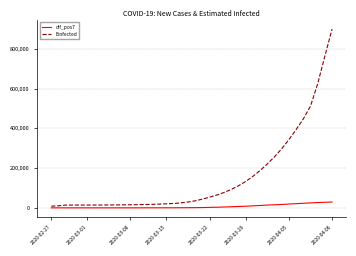

Rank the series by their maximum value, from highest to lowest.

Einfected, dif_pos7